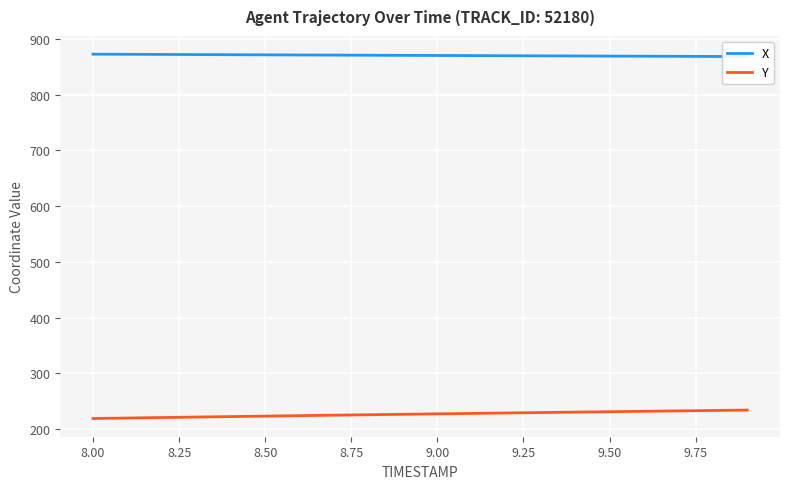

What is the lowest value of the Y series?

219.0